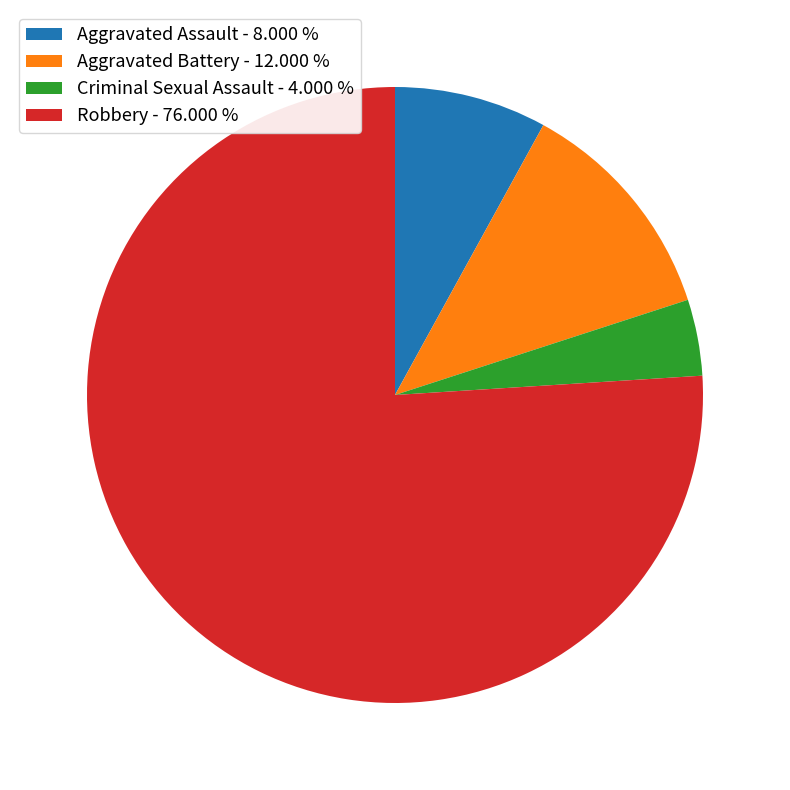

Is there any slice that represents more than half of the pie?

Yes